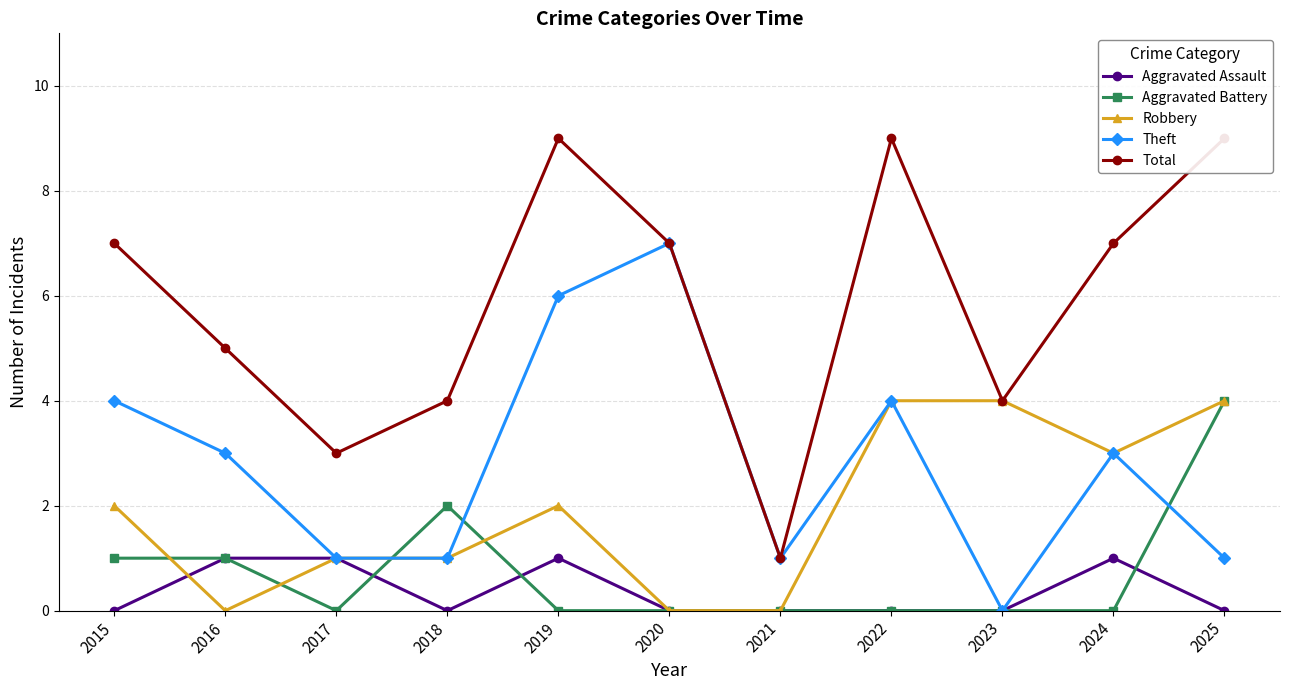

How many data points in Total are less than 7?

5